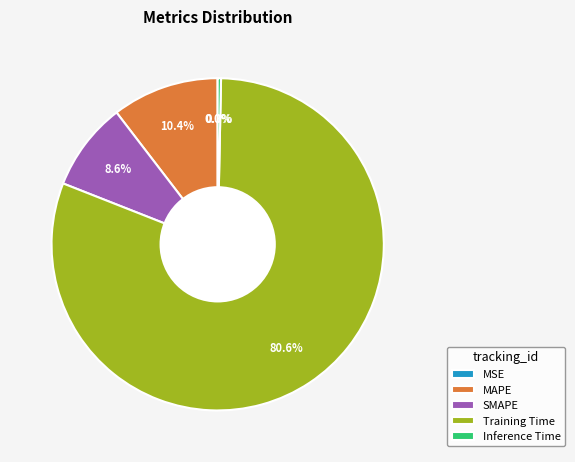

Which category has the biggest portion of the pie?

Training Time